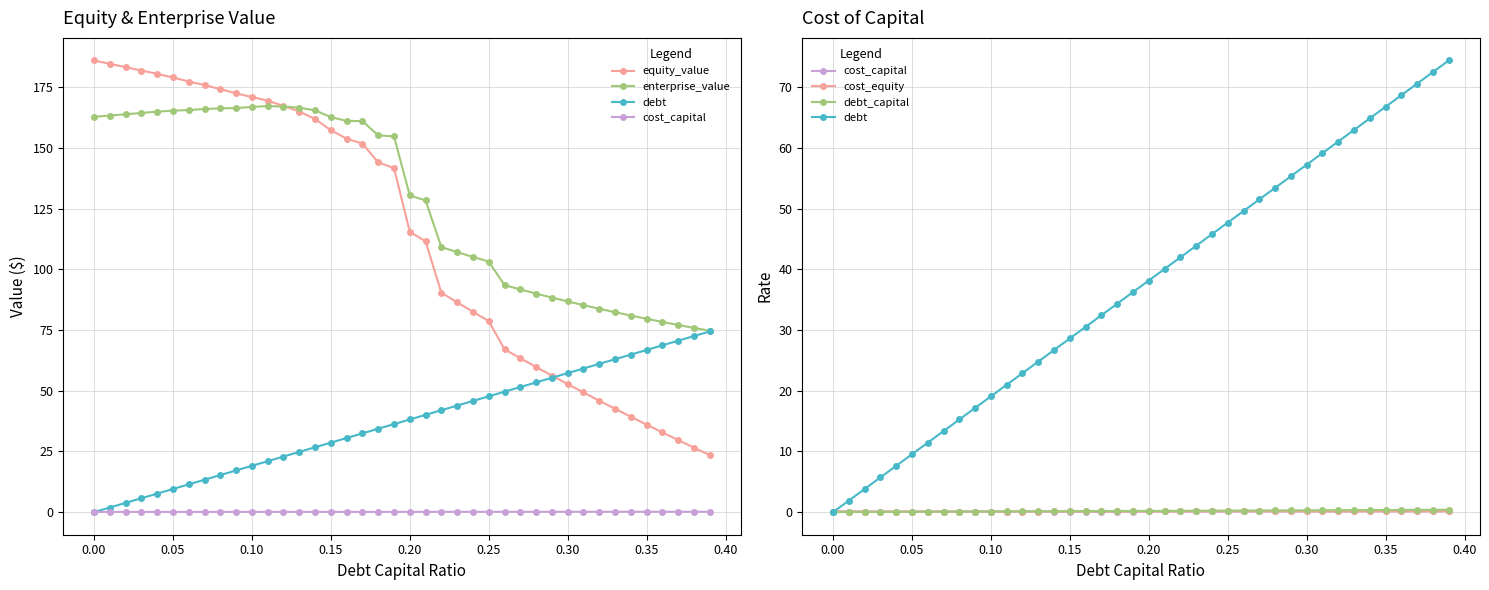

True or false: cost_capital and enterprise_value cross at least once.

False